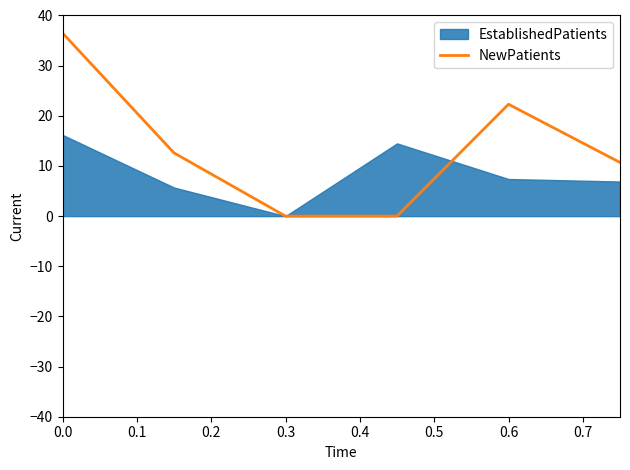

What is the average value?

13.7